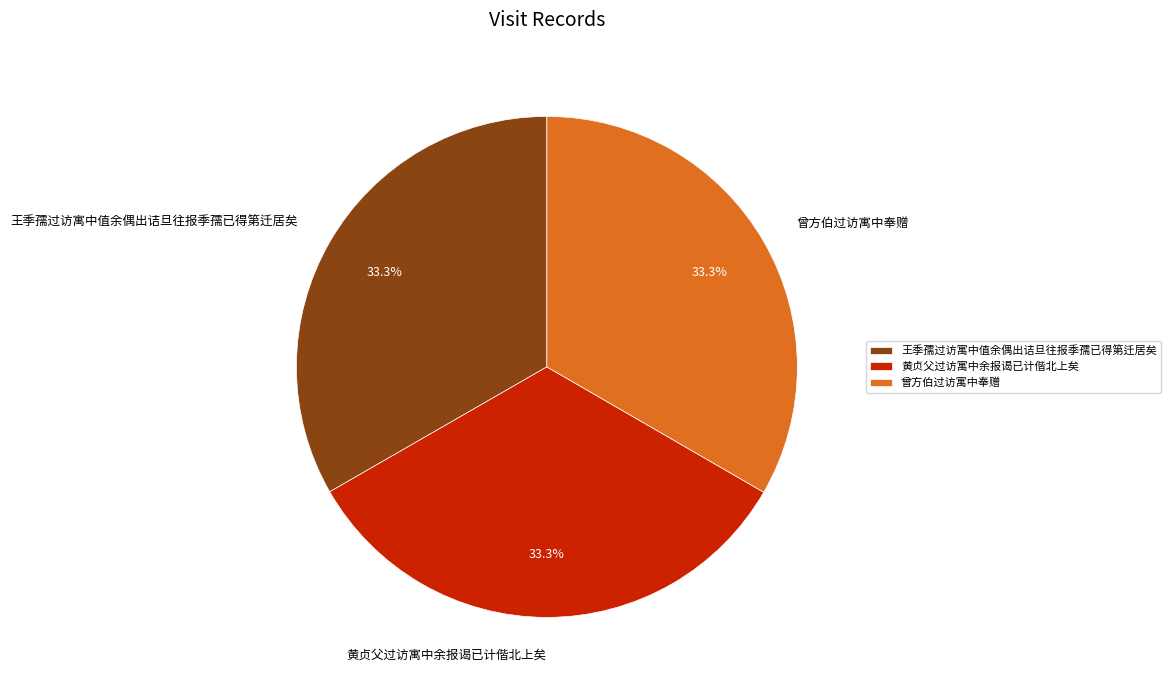

Do 王季孺过访寓中值余偶出诘旦往报季孺已得第迁居矣 and 曾方伯过访寓中奉赠 together represent more than half of the pie?

Yes